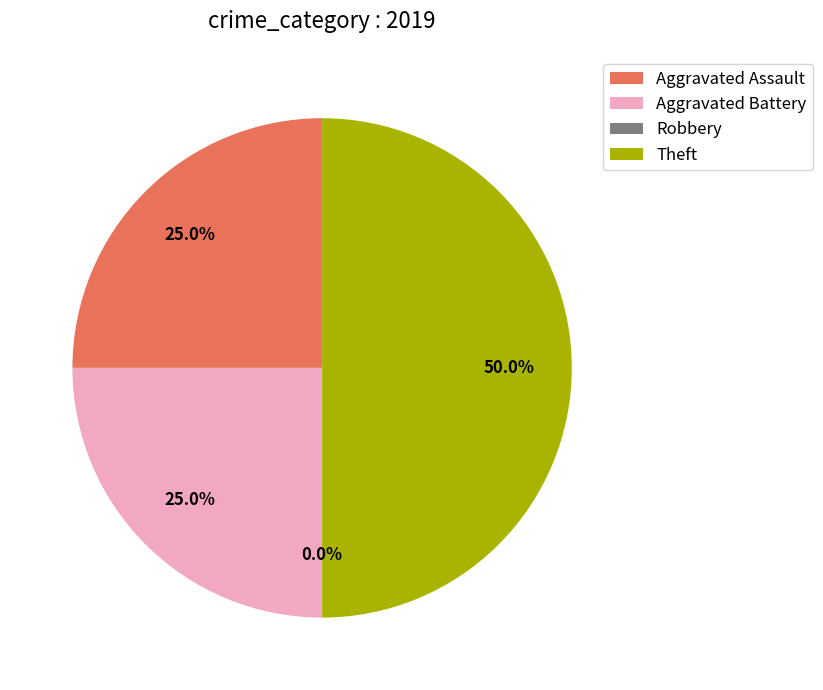

To the nearest percent, what is the combined percentage of Aggravated Battery and Aggravated Assault?

50%